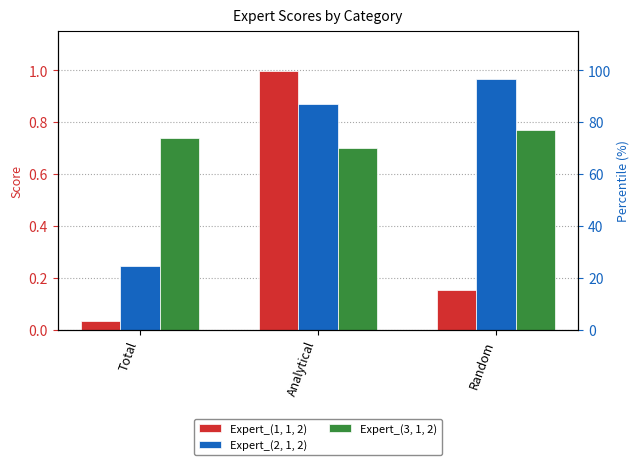

Which category has the lowest value across all series?

Total